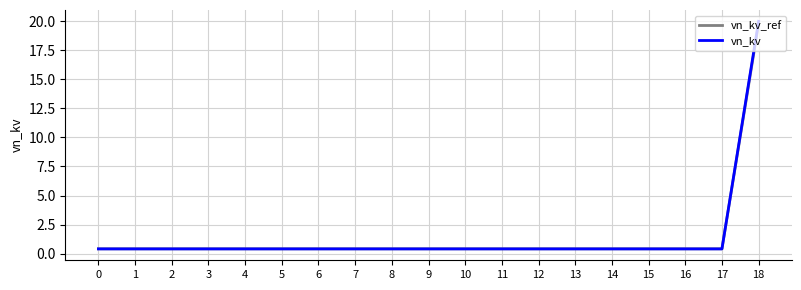

Which series has the largest range (max minus min)?

vn_kv